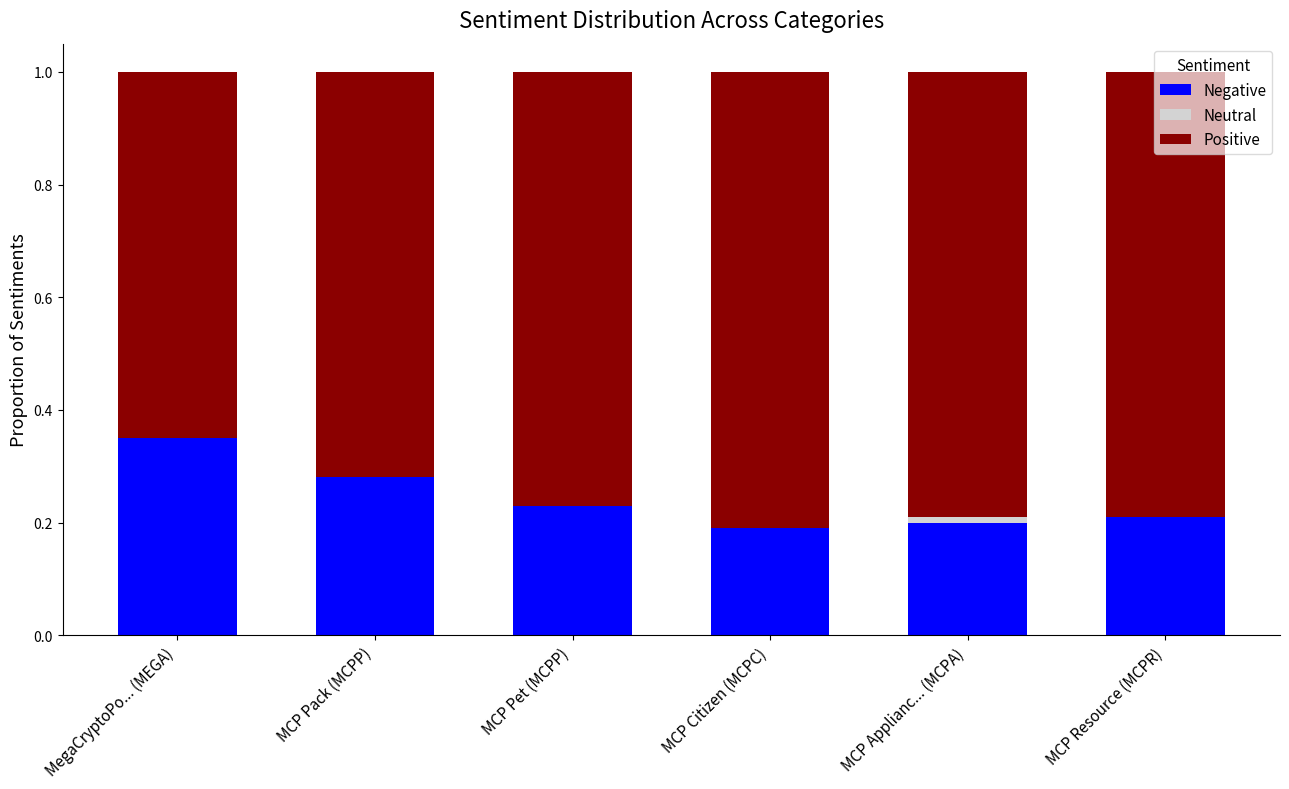

Does the chart contain stacked bars?

Yes